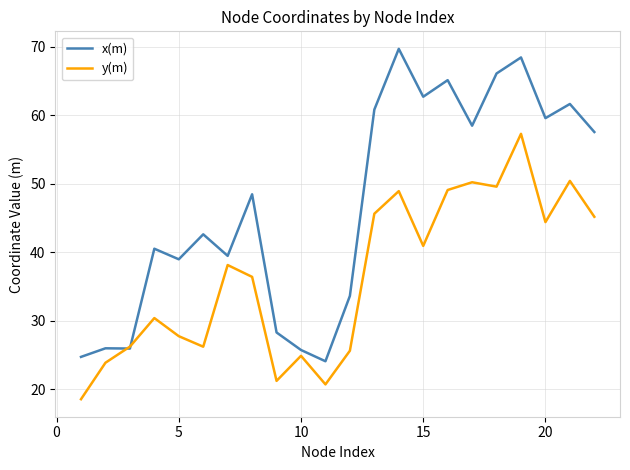

Which series has the largest total across all categories?

x(m)